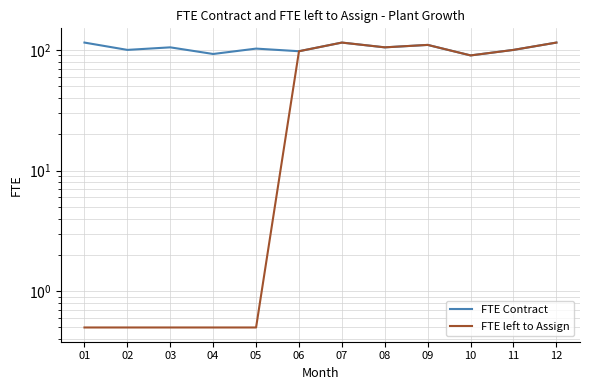

True or false: FTE left to Assign and FTE Contract cross at least once.

False